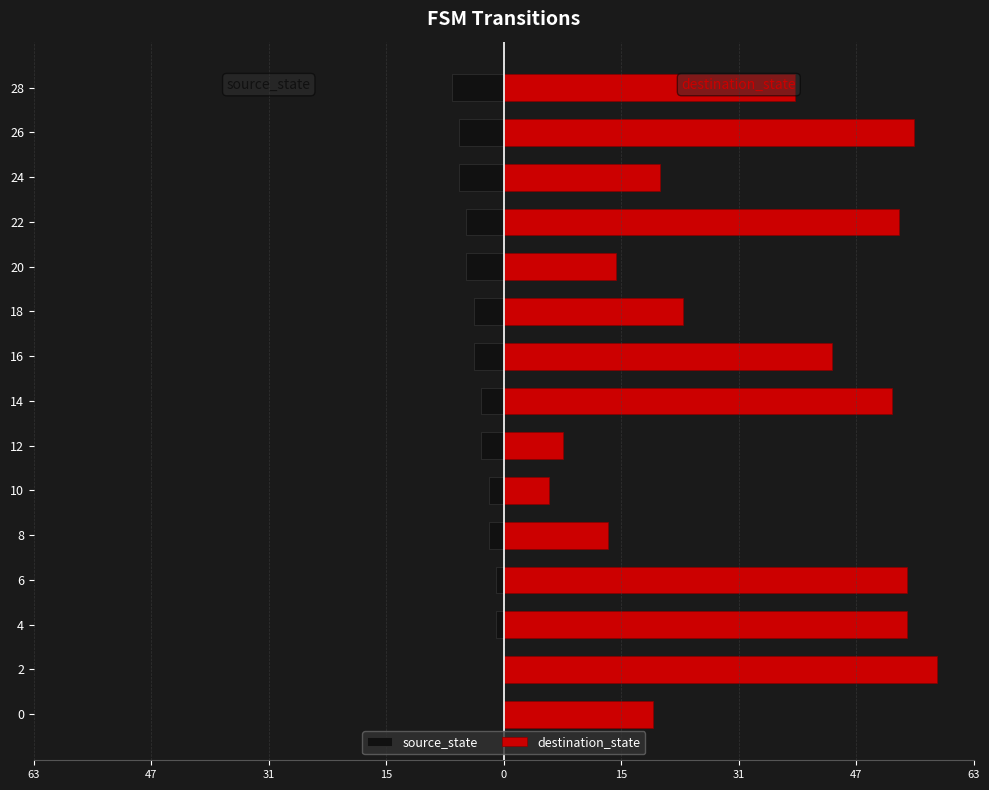

List the series in order of their peak value, highest first.

destination_state, source_state